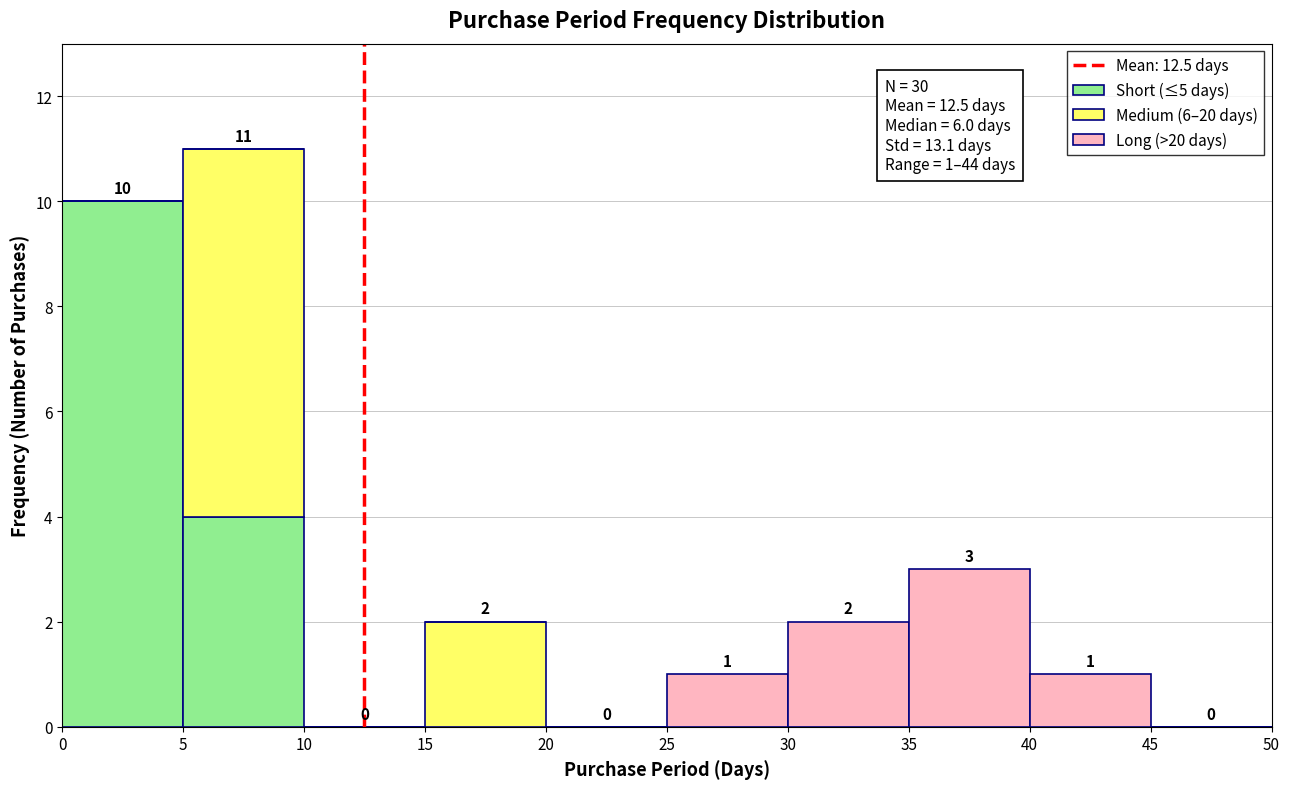

Which range on the x-axis has the tallest stacked bar (by total height)?

5 to 10